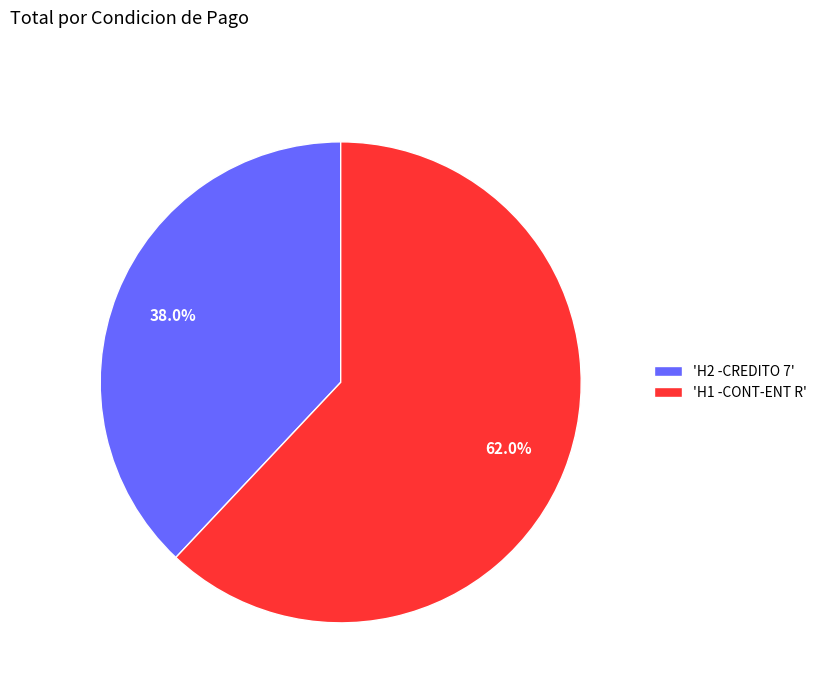

Is 'H1 -CONT-ENT R' the majority of the pie?

Yes